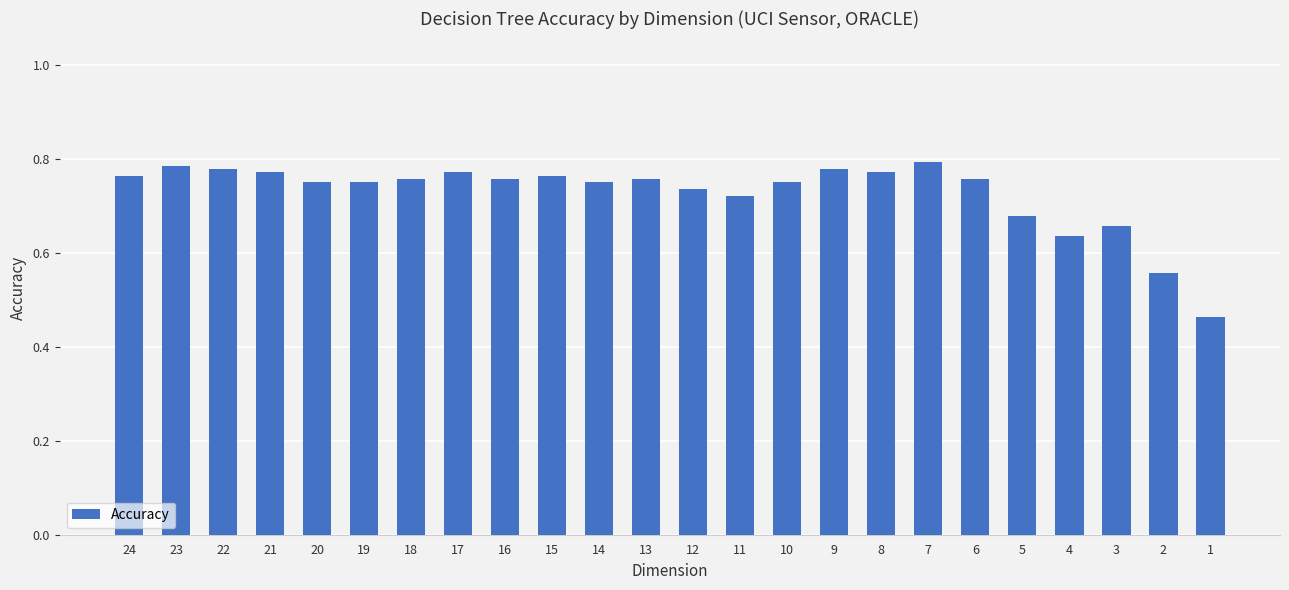

Does the chart contain any negative values?

No